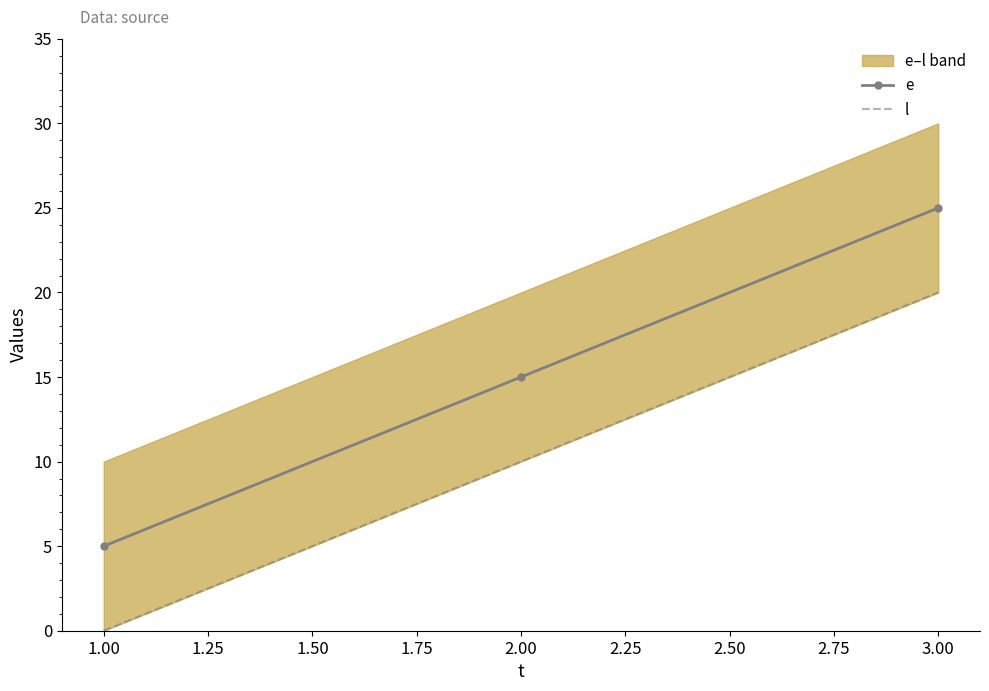

The value of e at 1.00 is 5. True or false?

True